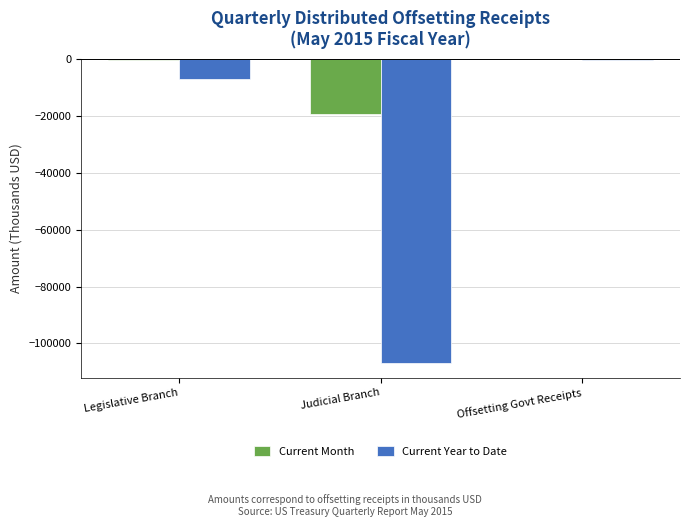

How many categories are shown in the chart?

3